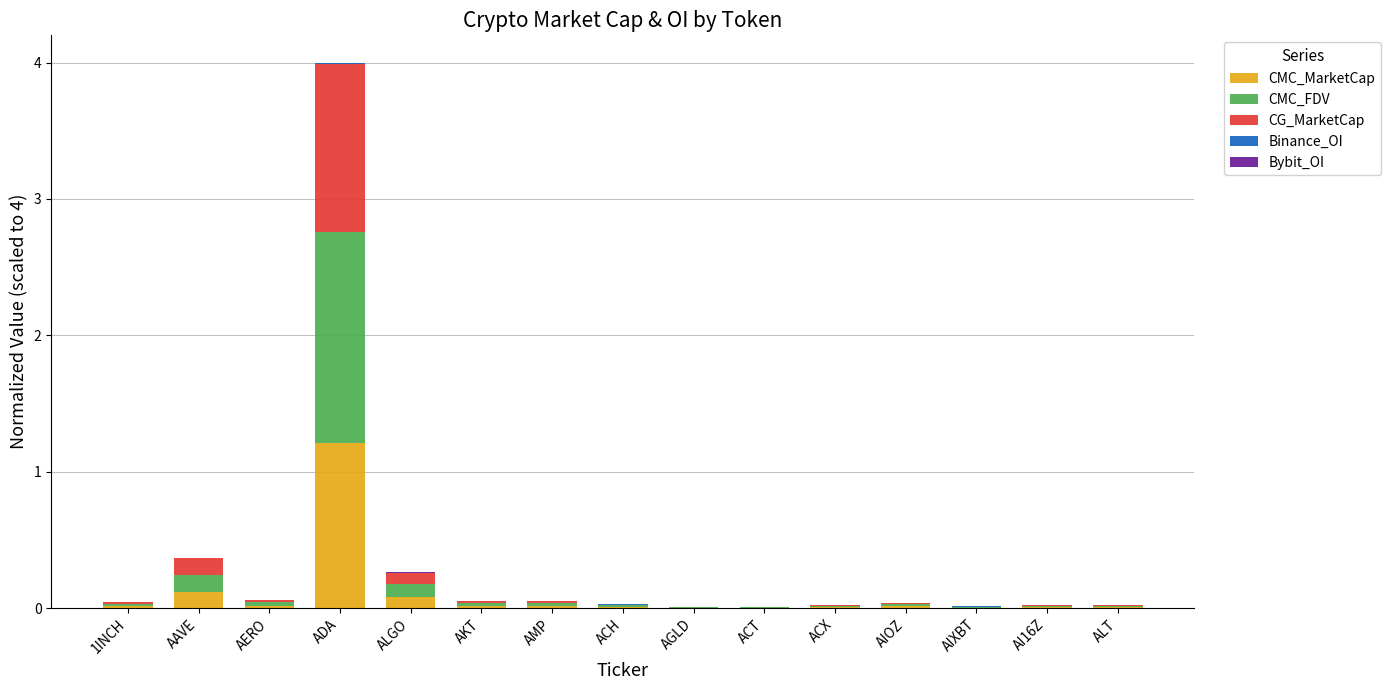

At which category is the sum across all series the highest?

ADA